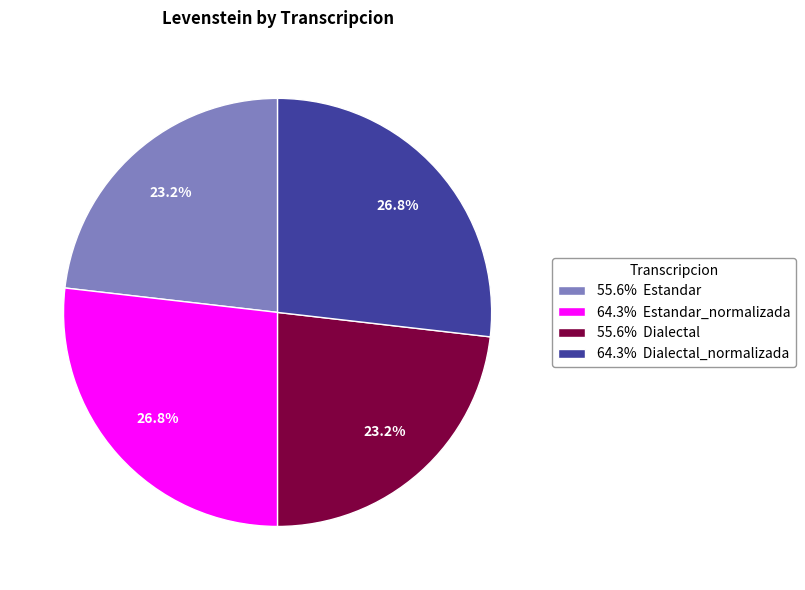

How many segments does this pie chart have?

4